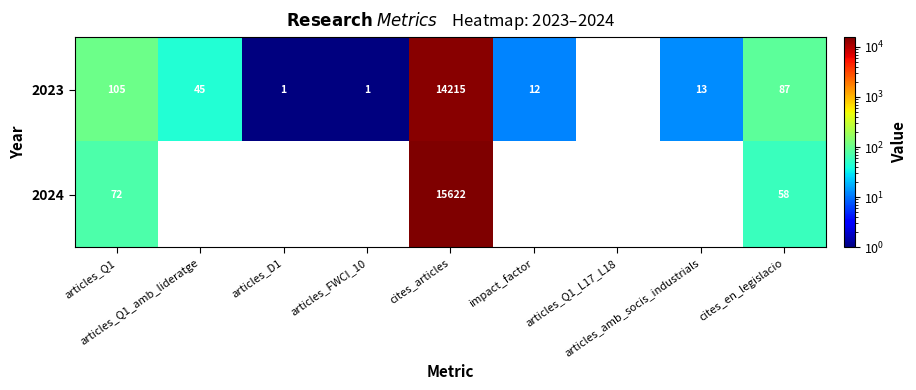

How many data points does each series have?

9